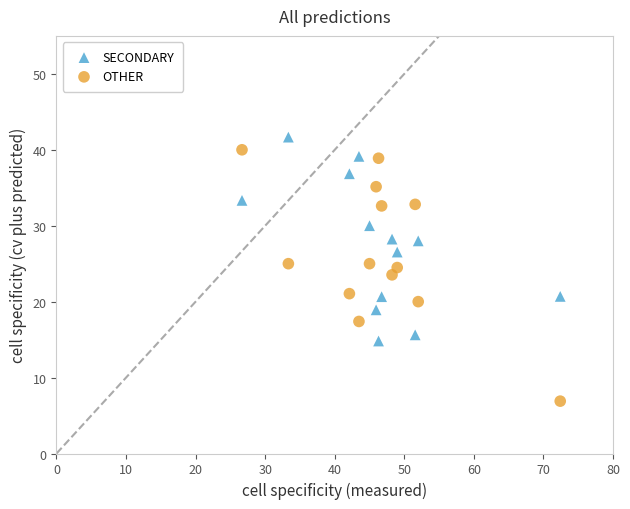

Which series reaches the maximum Y coordinate?

SECONDARY